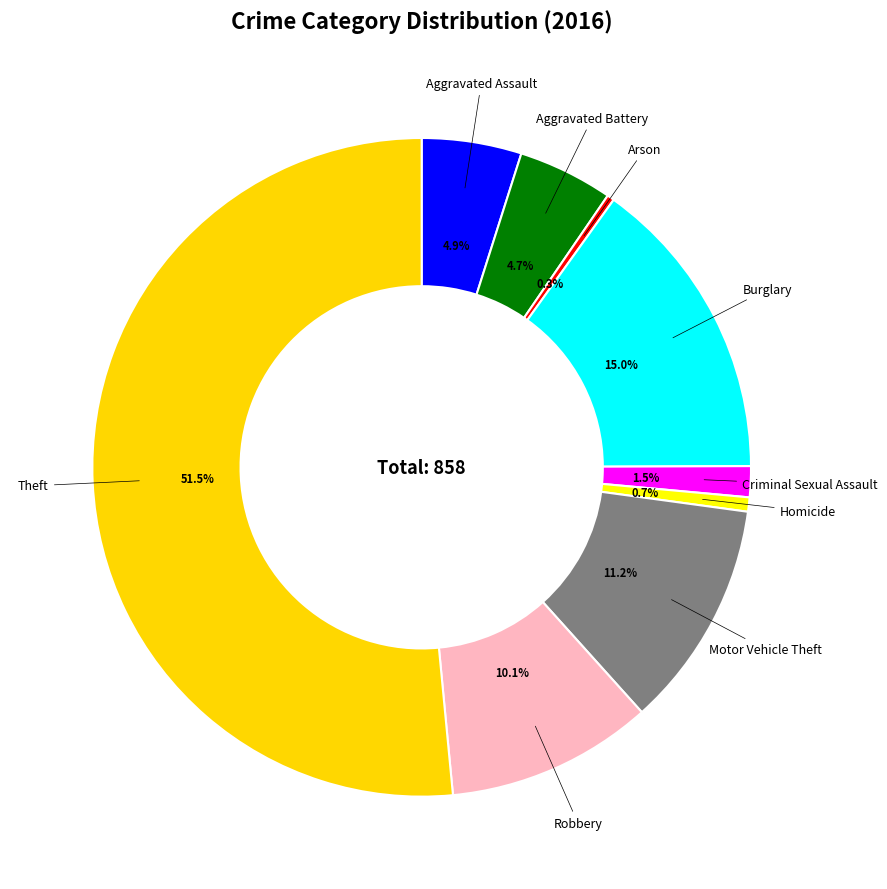

Combined, do Theft and Homicide account for over 50%?

Yes